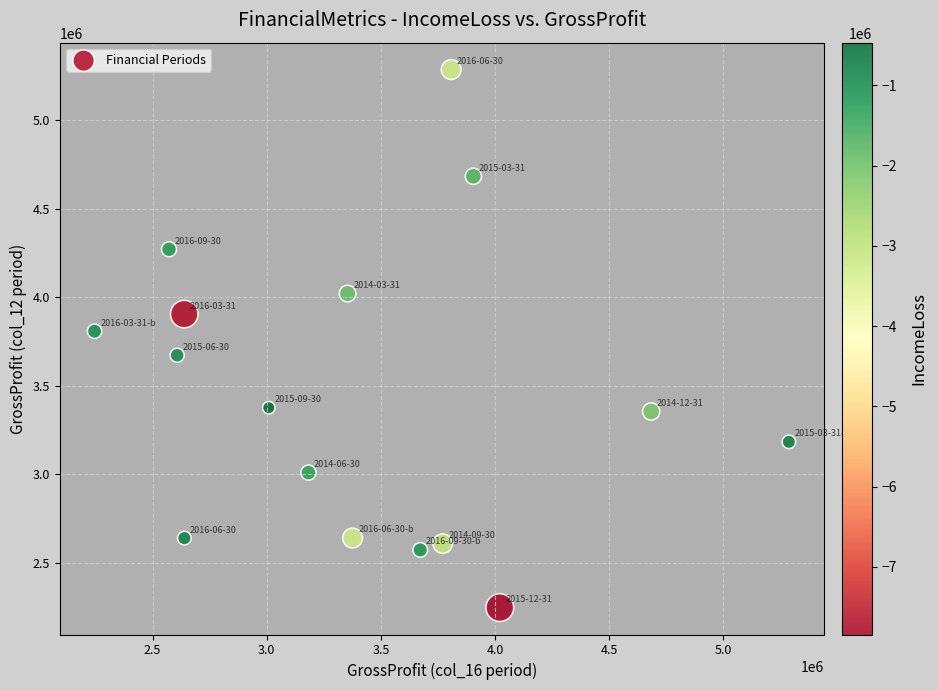

What Y value in the scatter plot is closest to 3766479?

3807913